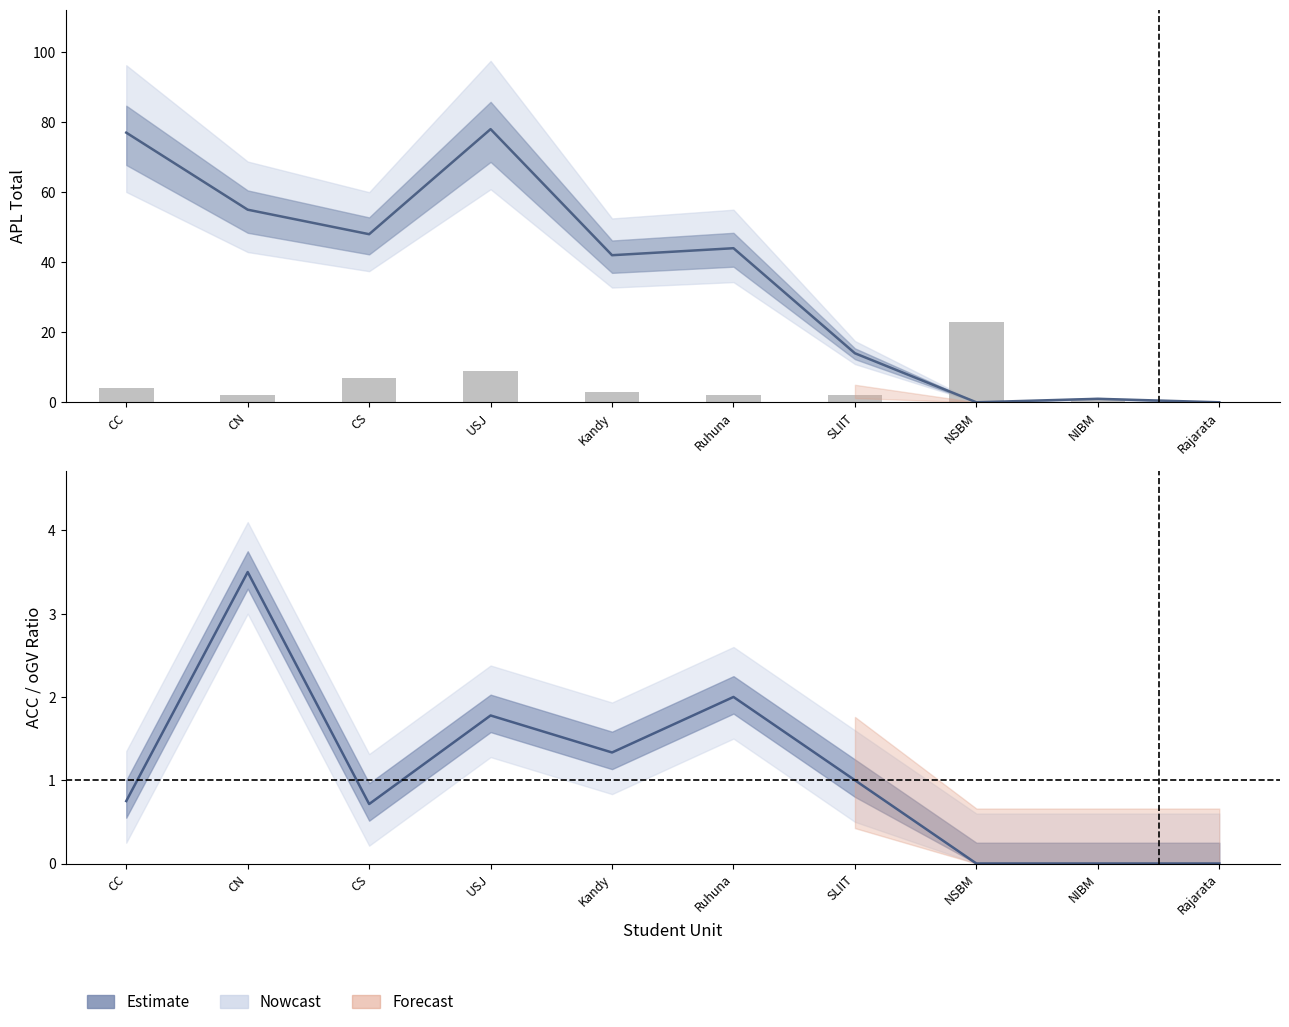

Read the oGV value at Kandy.

3.0